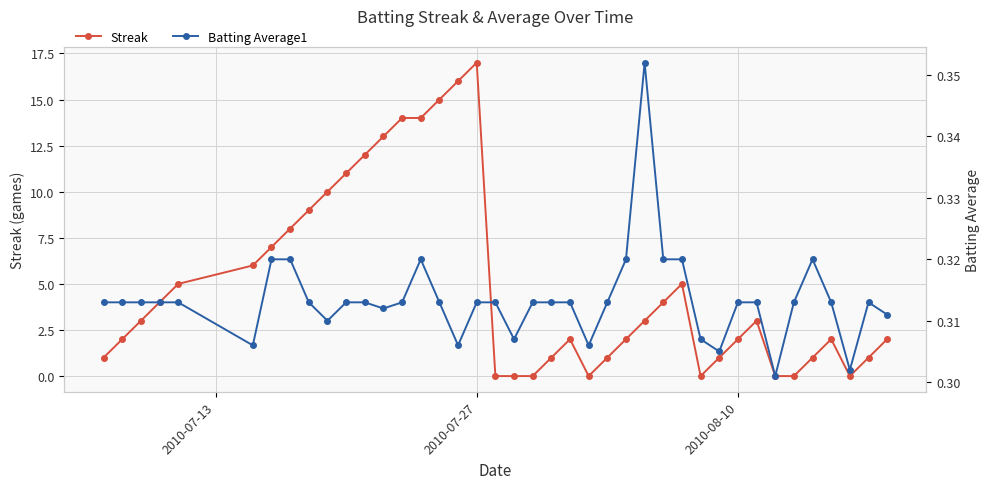

How many data points in Streak are less than 3?

20